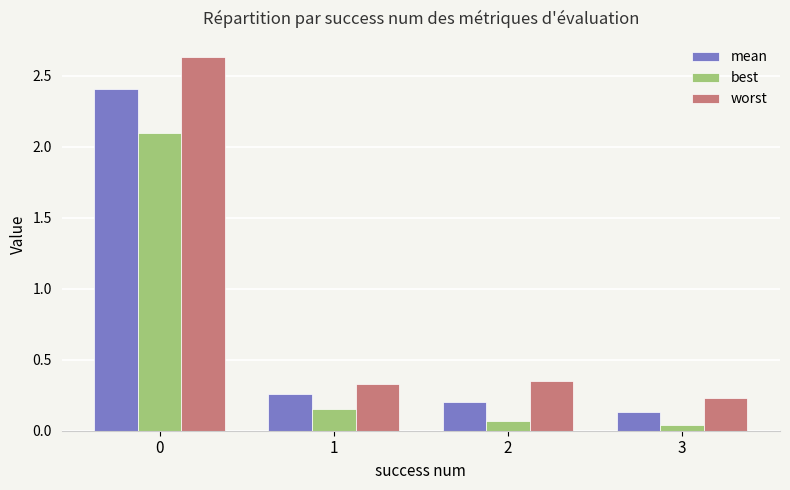

Rank the series by their maximum value, from highest to lowest.

worst, mean, best